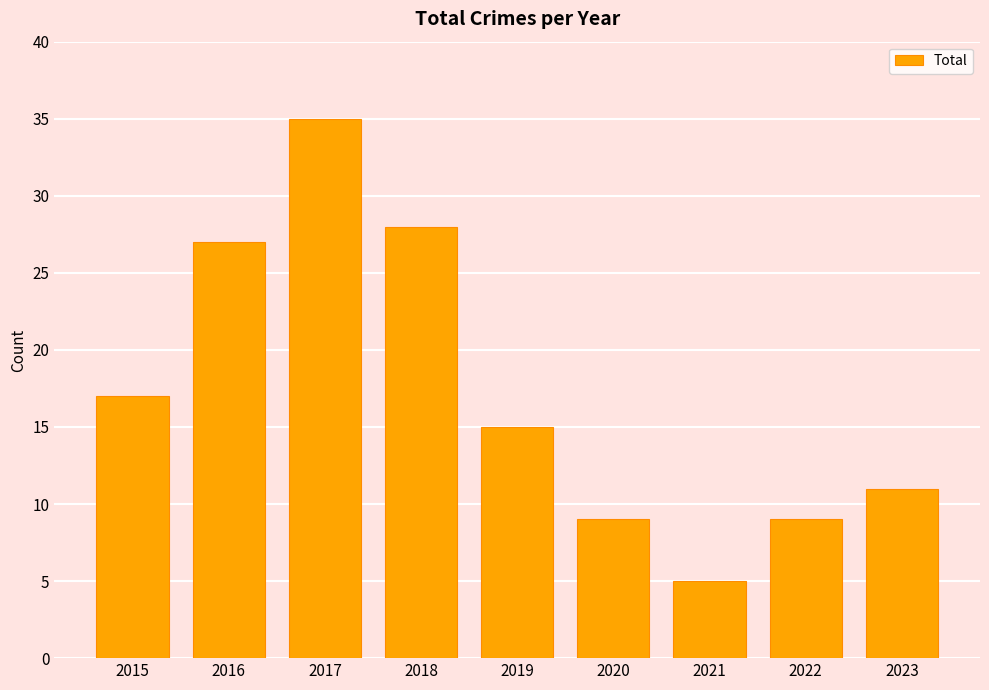

The chart shows a value of 9 at 2022. True or false?

True